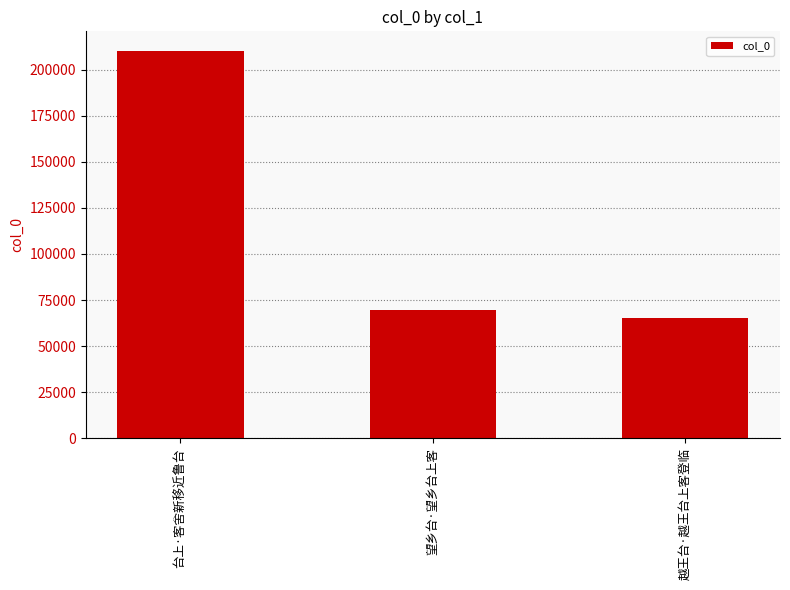

What is the change in value from 台上·客舍新移近鲁台 to 越王台·越王台上客登临?

-145197